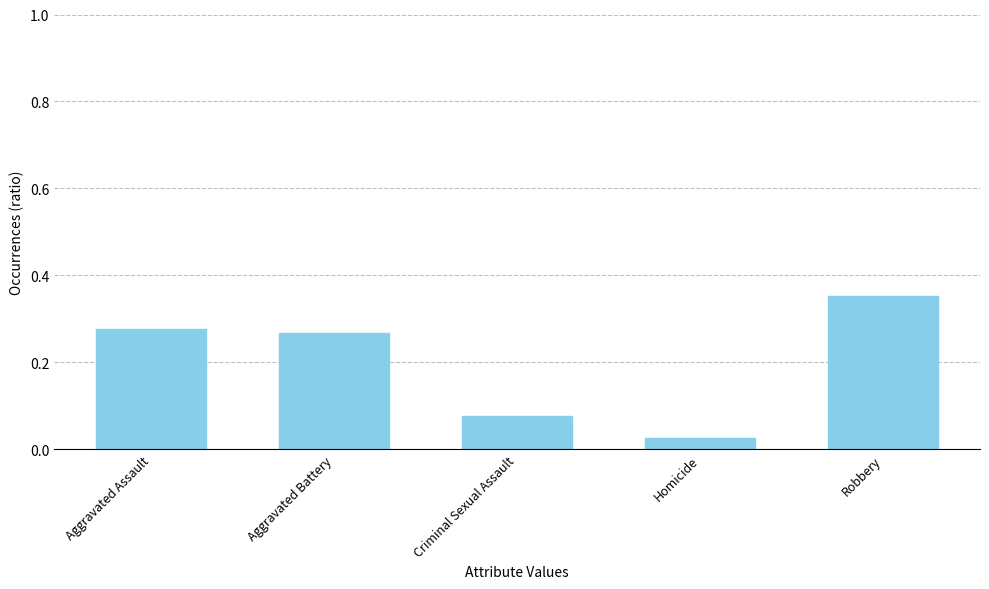

What is the average value?

0.2